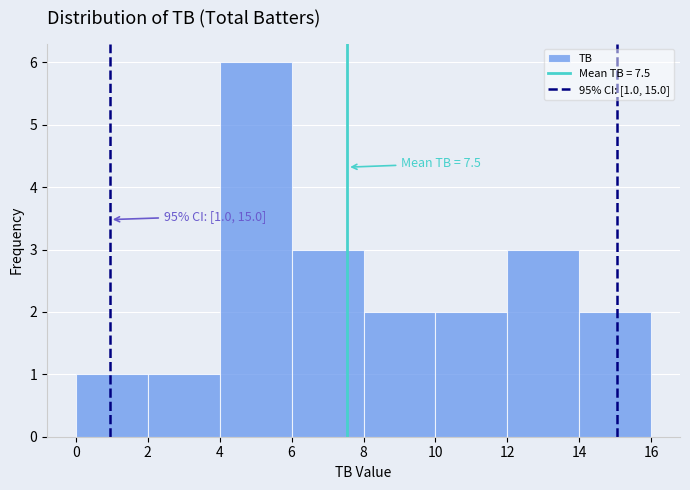

Which range on the x-axis has the tallest bar?

4 to 6